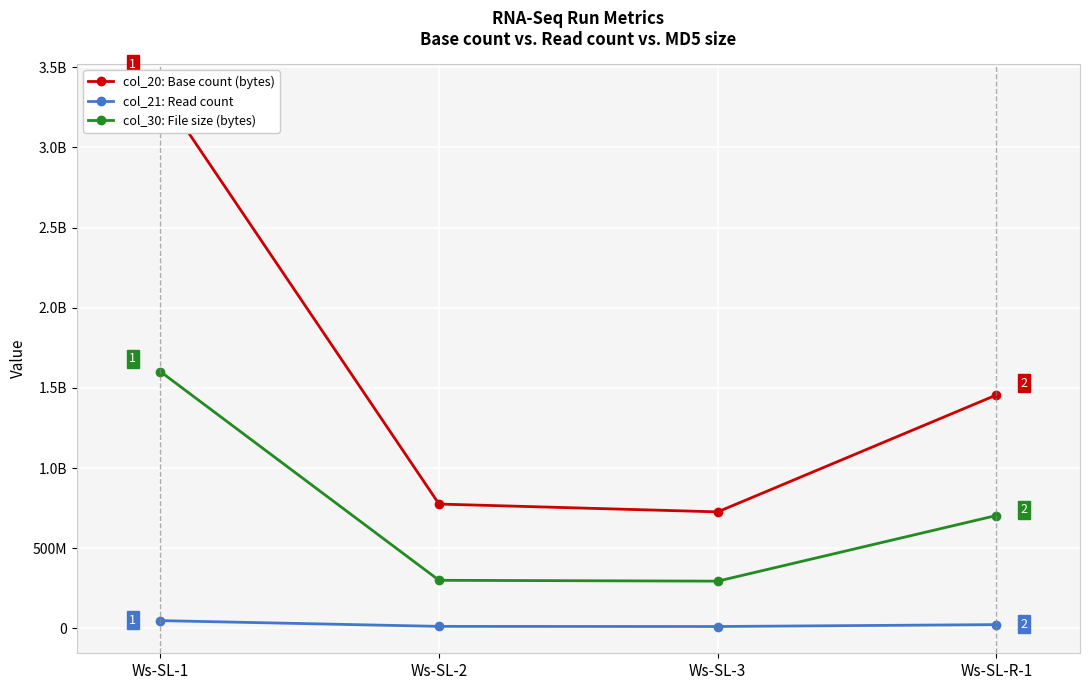

Does the chart display data point markers on the line(s)?

Yes